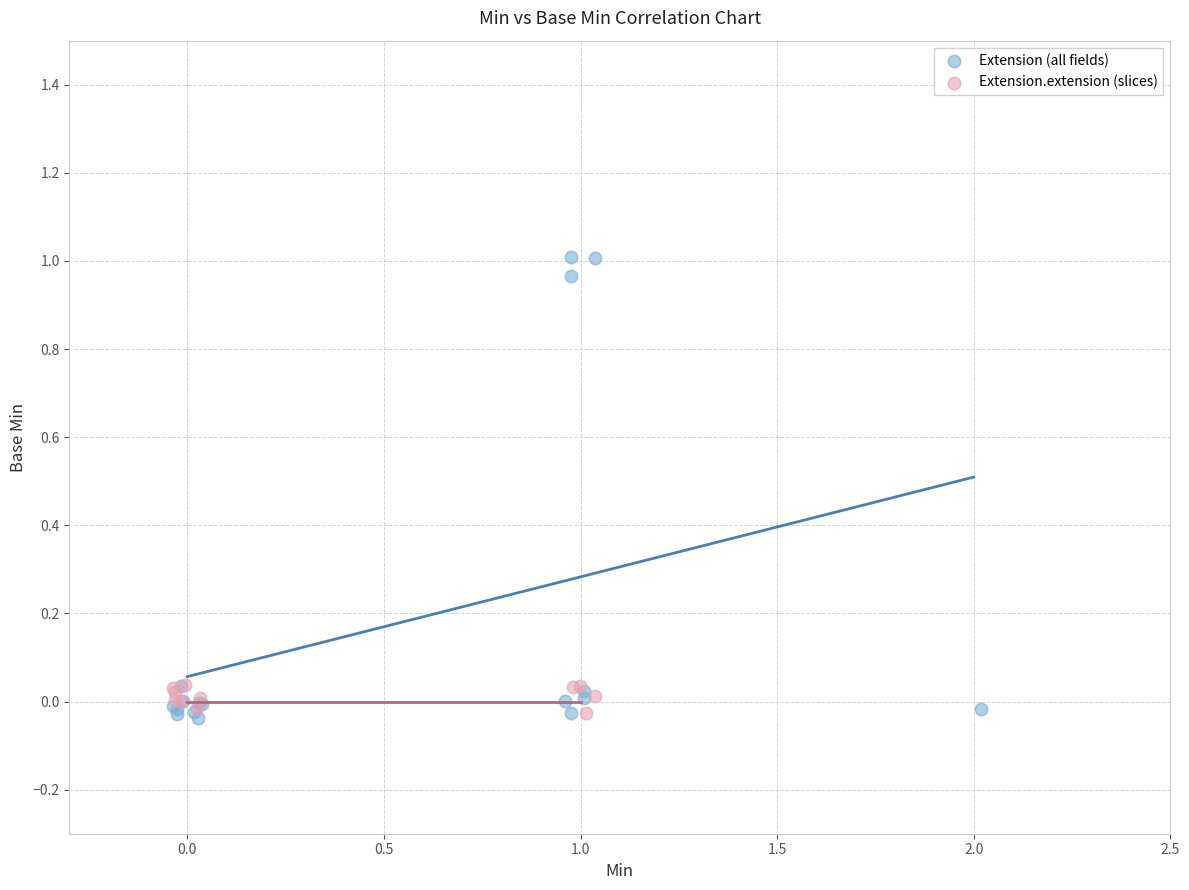

Which series contains the highest Y value?

Extension (all fields)